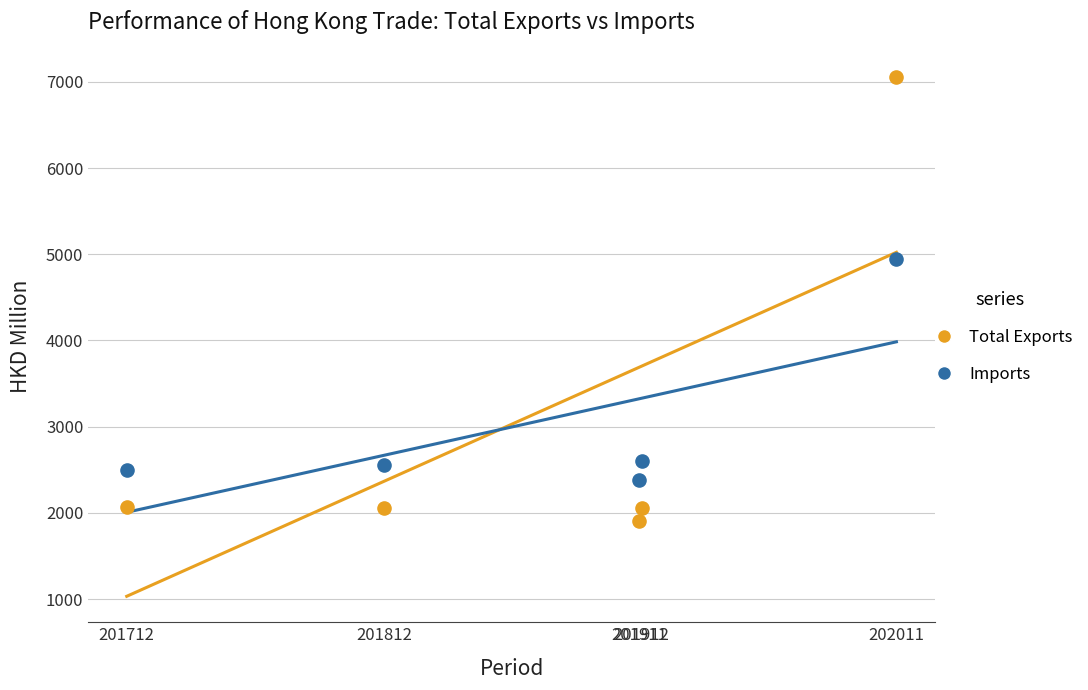

Across all data points, what is the average Y value?

3011.8